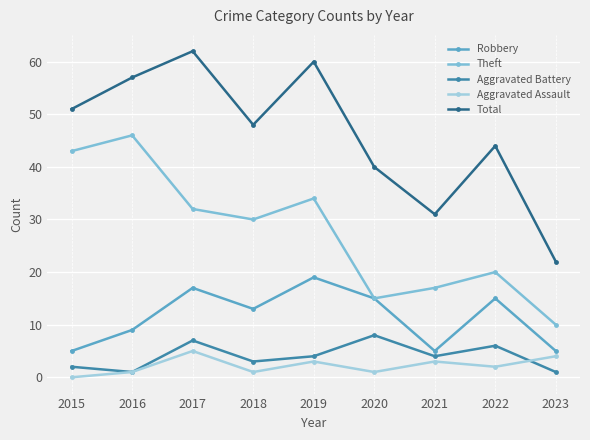

How many interior local valleys does the Aggravated Assault series have?

3